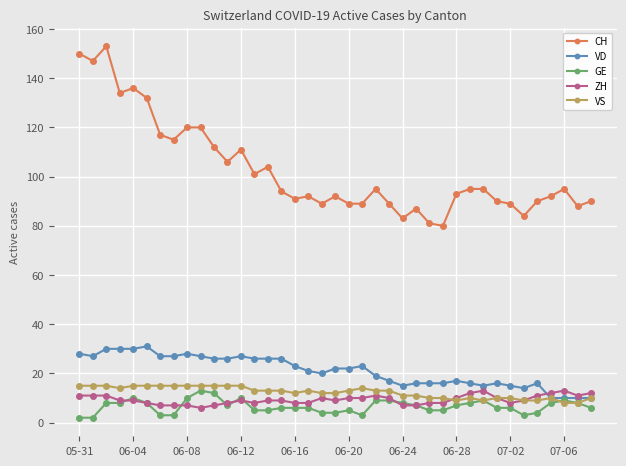

True or false: CH and ZH intersect in this chart.

False